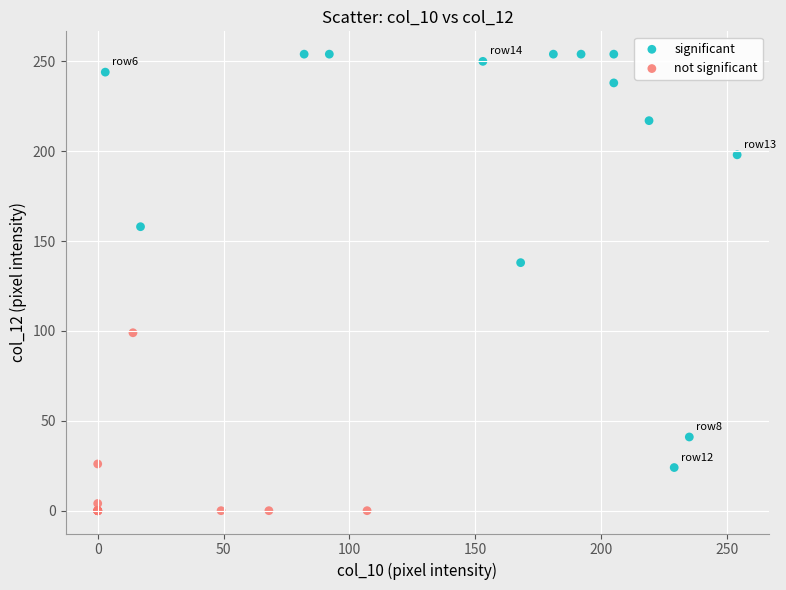

Which series reaches the maximum Y coordinate?

significant